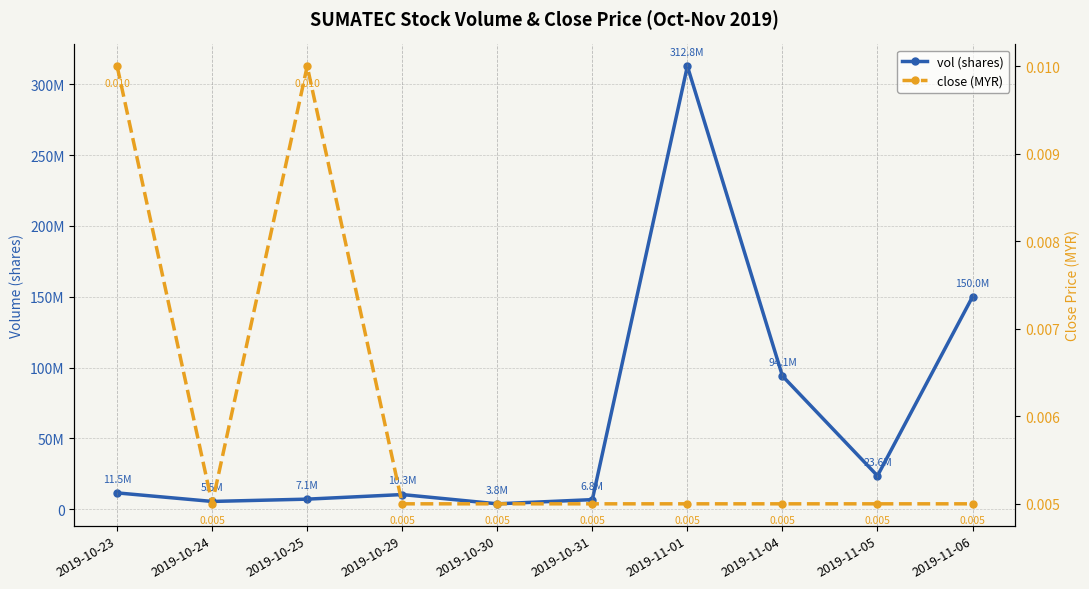

Does the chart display data point markers on the line(s)?

Yes